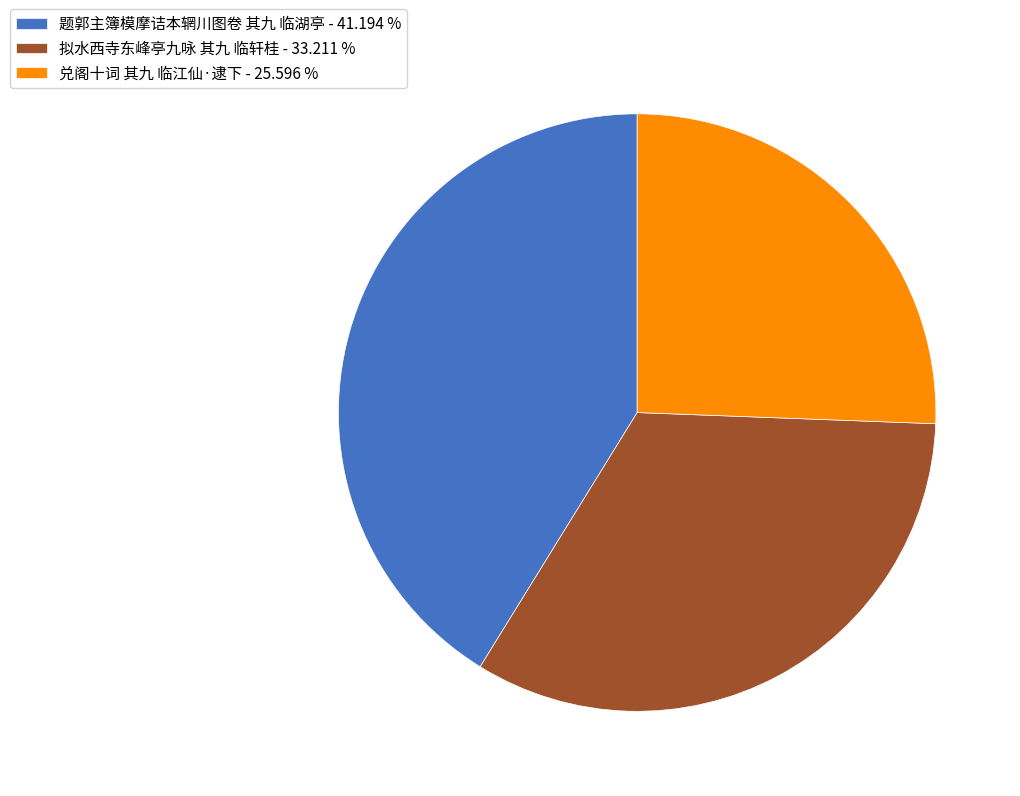

Rank the categories by value from highest to lowest.

题郭主簿模摩诘本辋川图卷 其九 临湖亭, 拟水西寺东峰亭九咏 其九 临轩桂, 兑阁十词 其九 临江仙·逮下